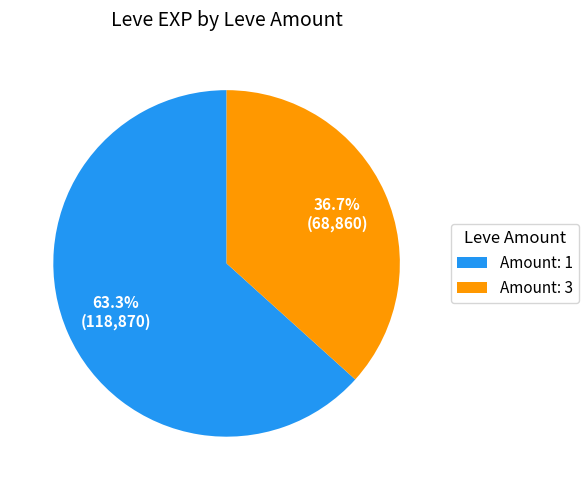

Between Amount: 1 and Amount: 3, which is larger?

Amount: 1